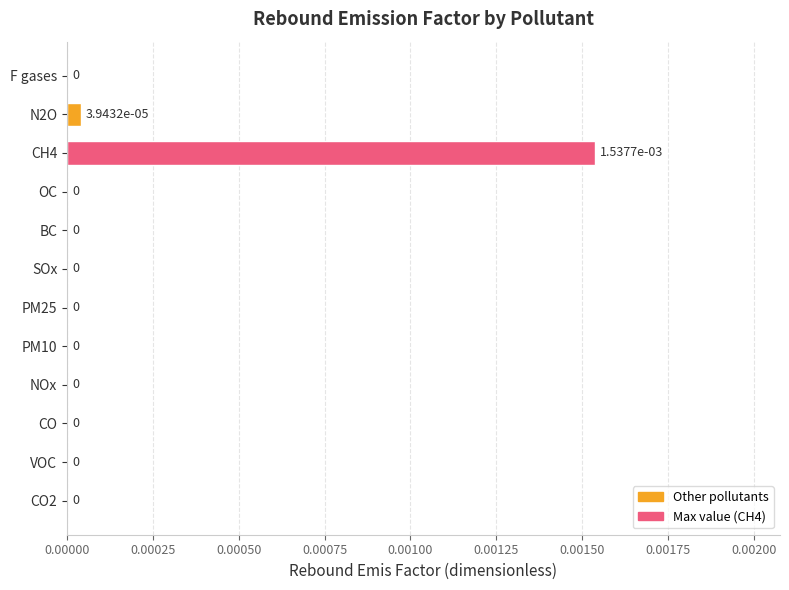

True or false: the data shows 0.0 at PM25.

True